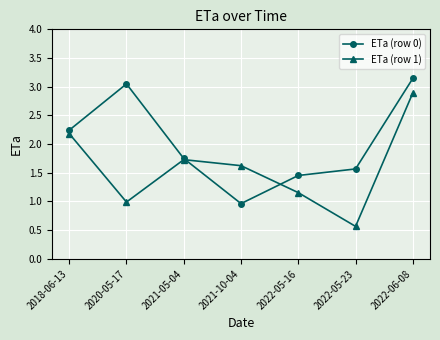

List the series in order of their peak value, highest first.

ETa (row 0), ETa (row 1)